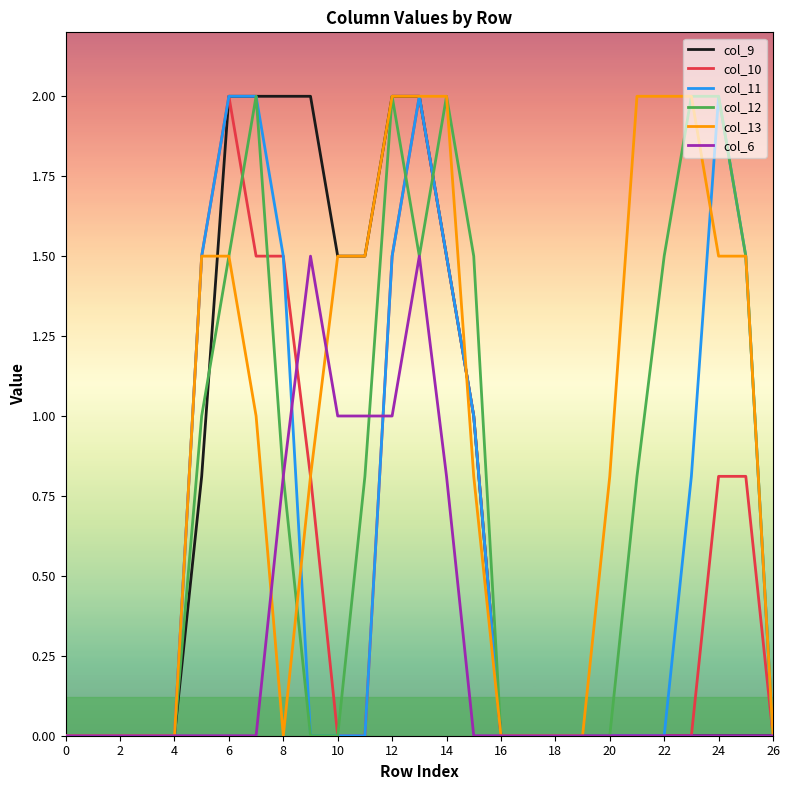

What are all the series names shown in the legend?

col_9, col_10, col_11, col_12, col_13, col_6